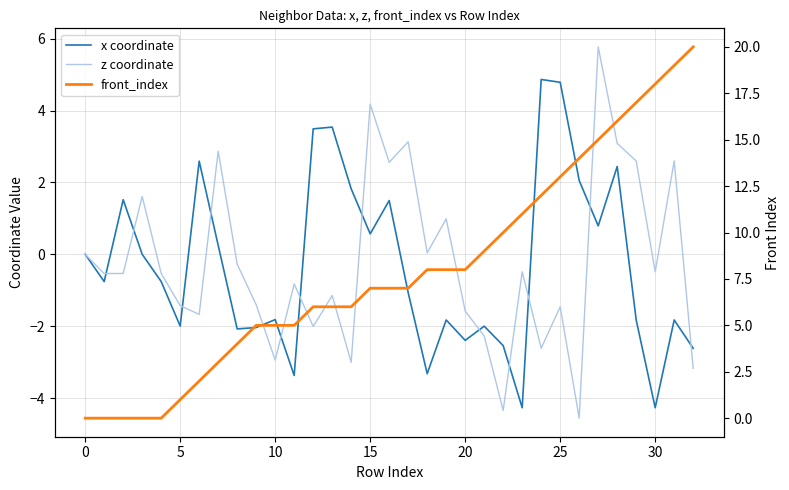

Is it true that front_index equals 3.8 at 23?

False